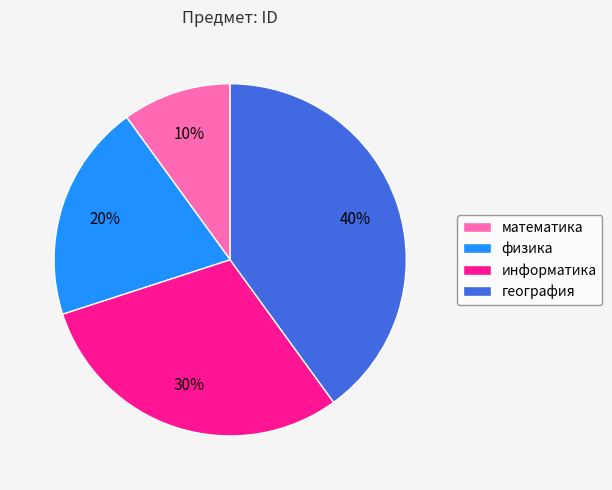

What percentage is the физика slice, to the nearest percent?

20%